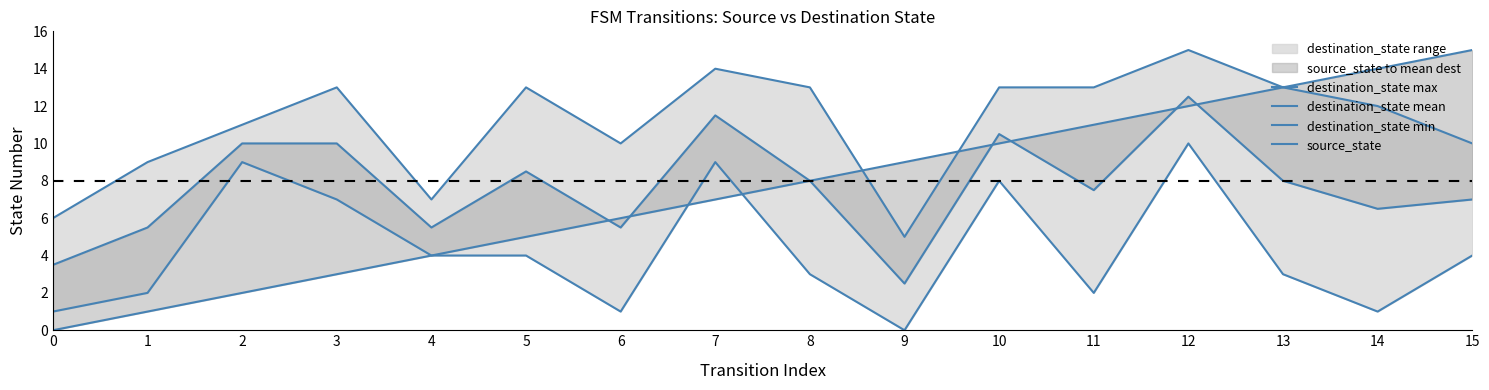

List the series in order of their peak value, lowest first.

destination_state min, destination_state mean, destination_state max, source_state